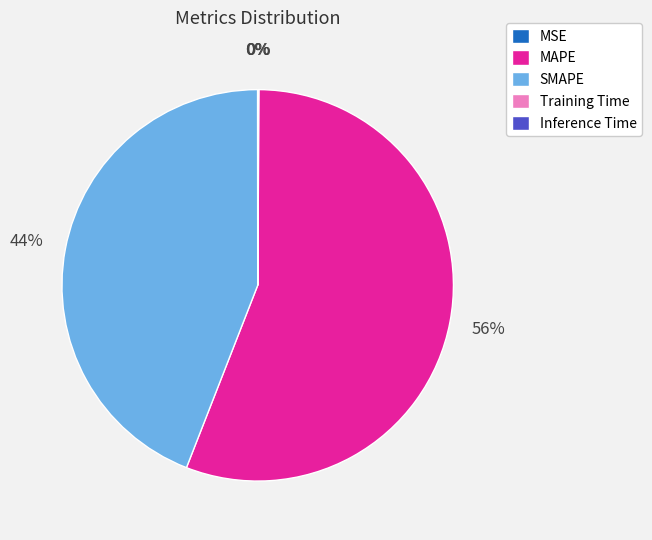

Which slice represents more than half of the pie?

MAPE